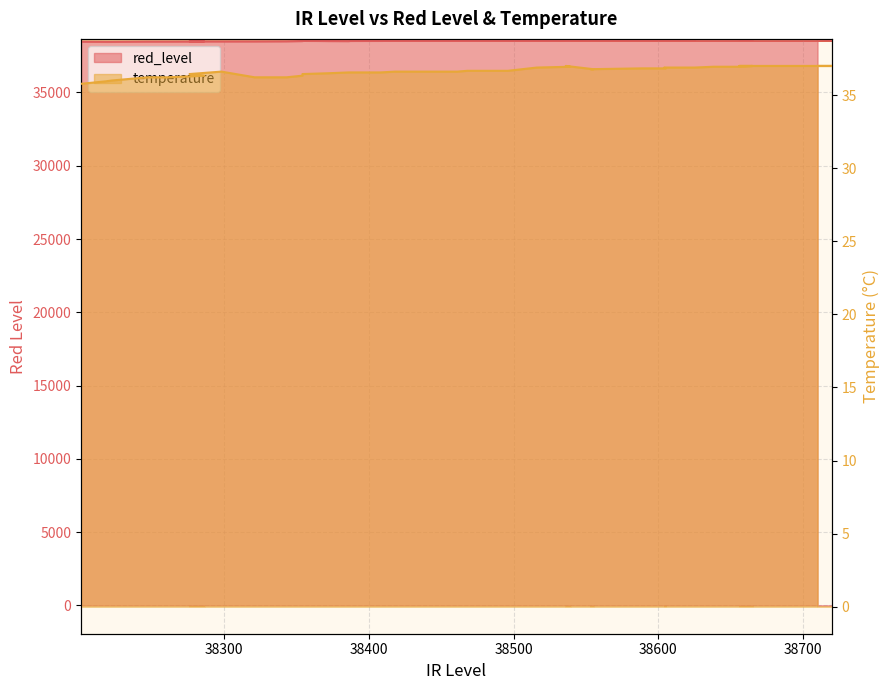

What are all the series names shown in the legend?

red_level, temperature